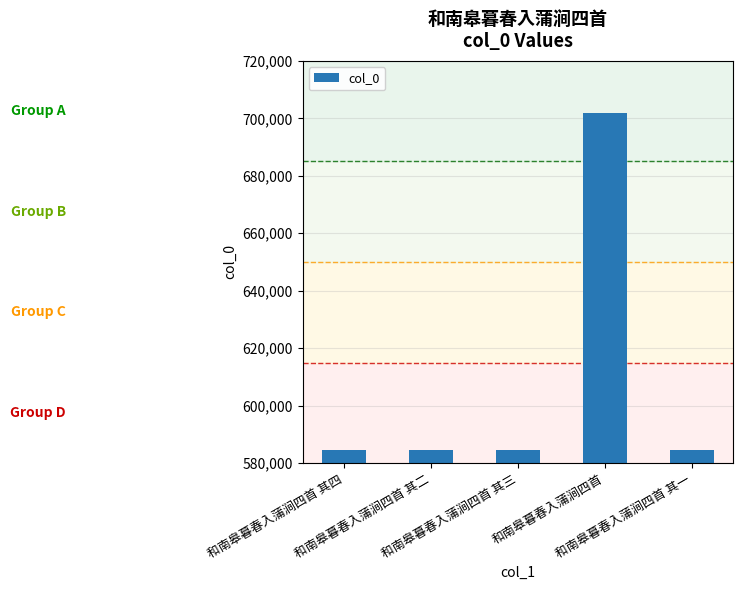

True or false: the data shows 584567 at 和南皋暮春入蒲涧四首 其二.

True